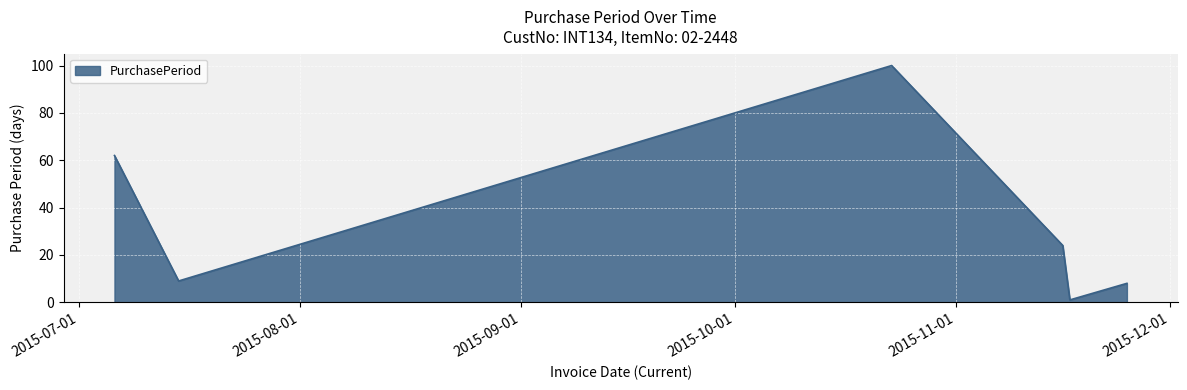

What is the difference between the maximum and second lowest values?

92